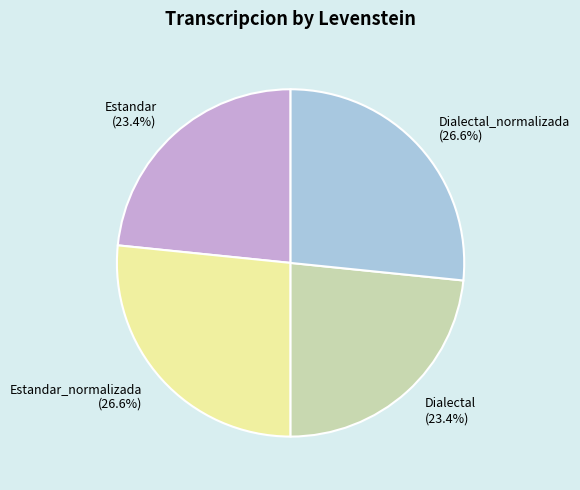

What is the ratio of the value at Dialectal to the value at Dialectal_normalizada?

0.9